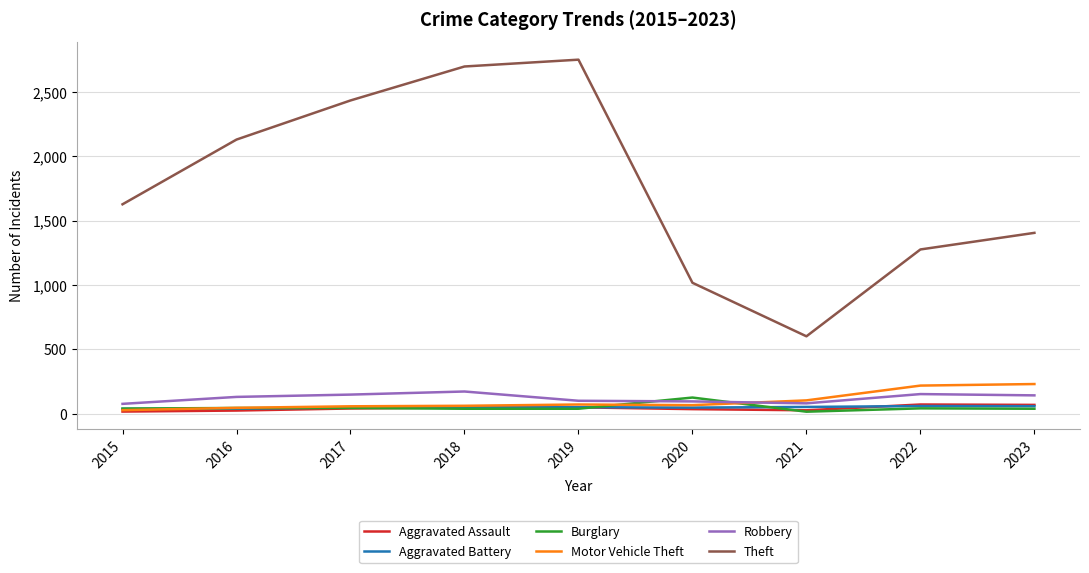

What is the total value across all series at 2021?

877